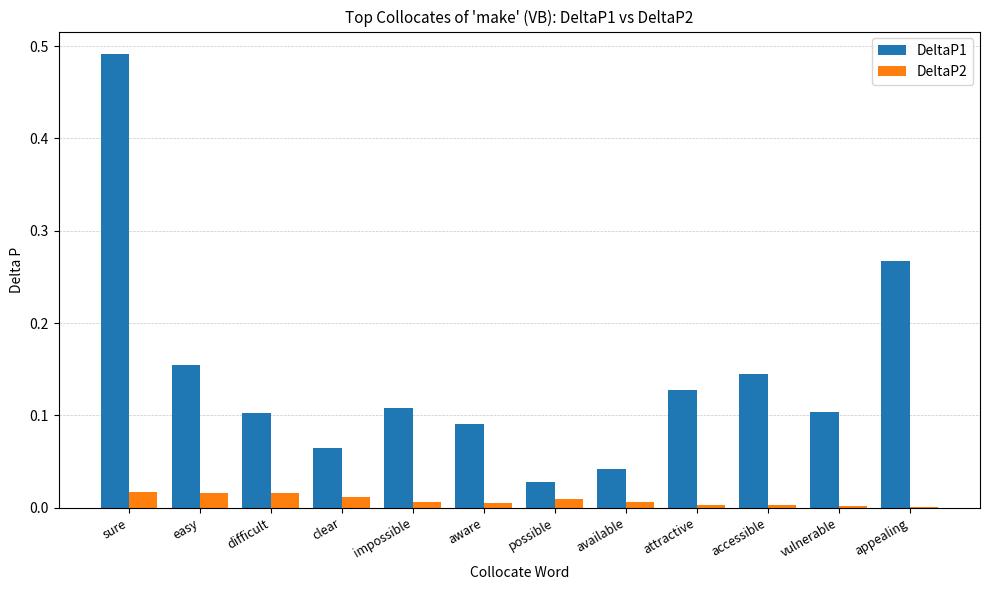

At which label does DeltaP1 reach its peak?

sure